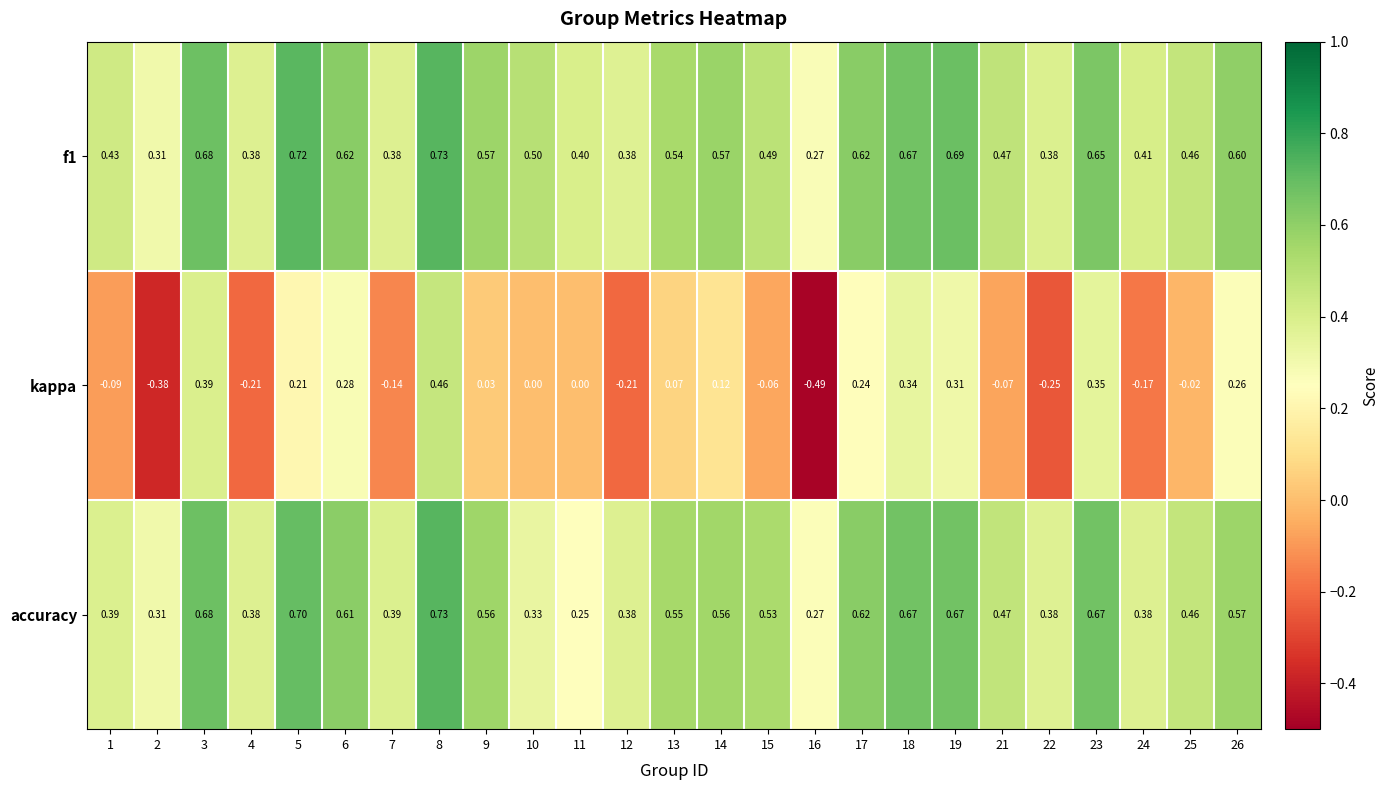

Which series has the largest total across all categories?

f1